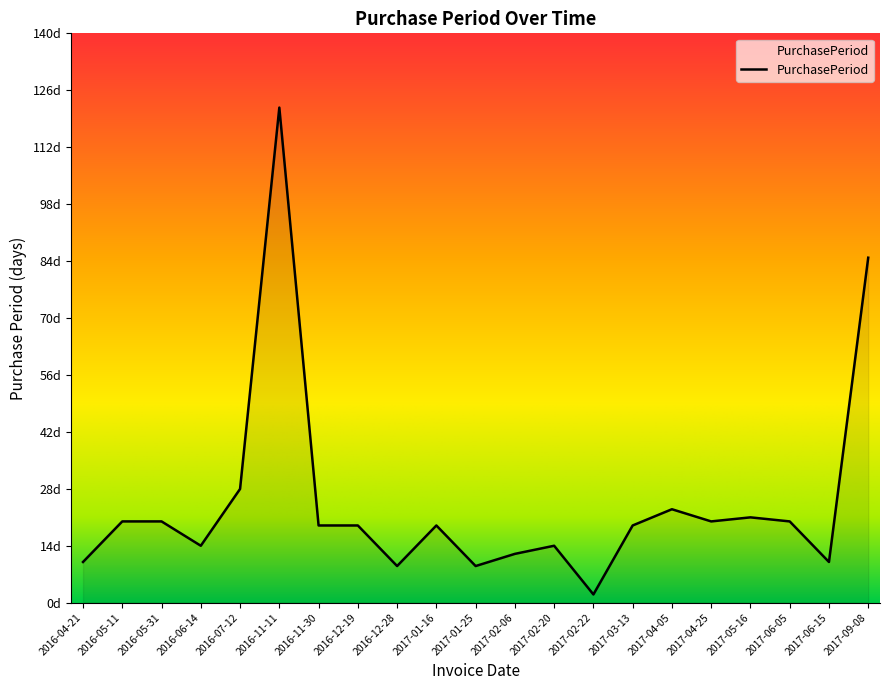

At which label does the data first exceed 19?

2016-05-11